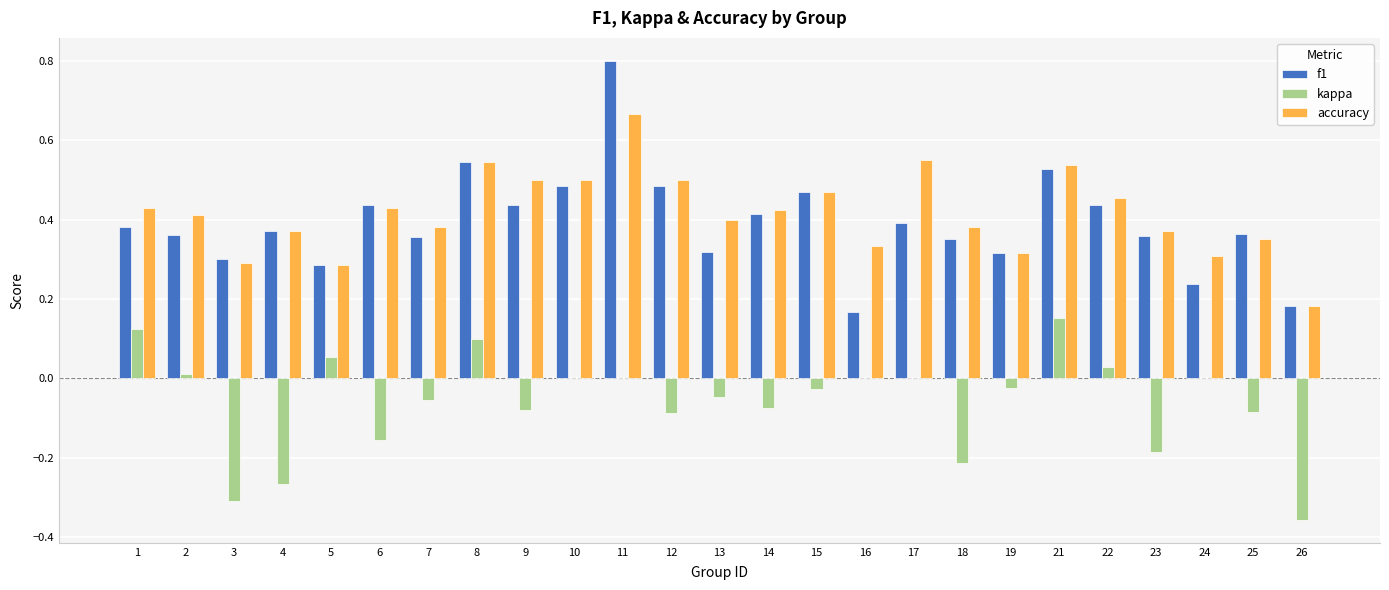

Which category has the highest value in the accuracy series?

11